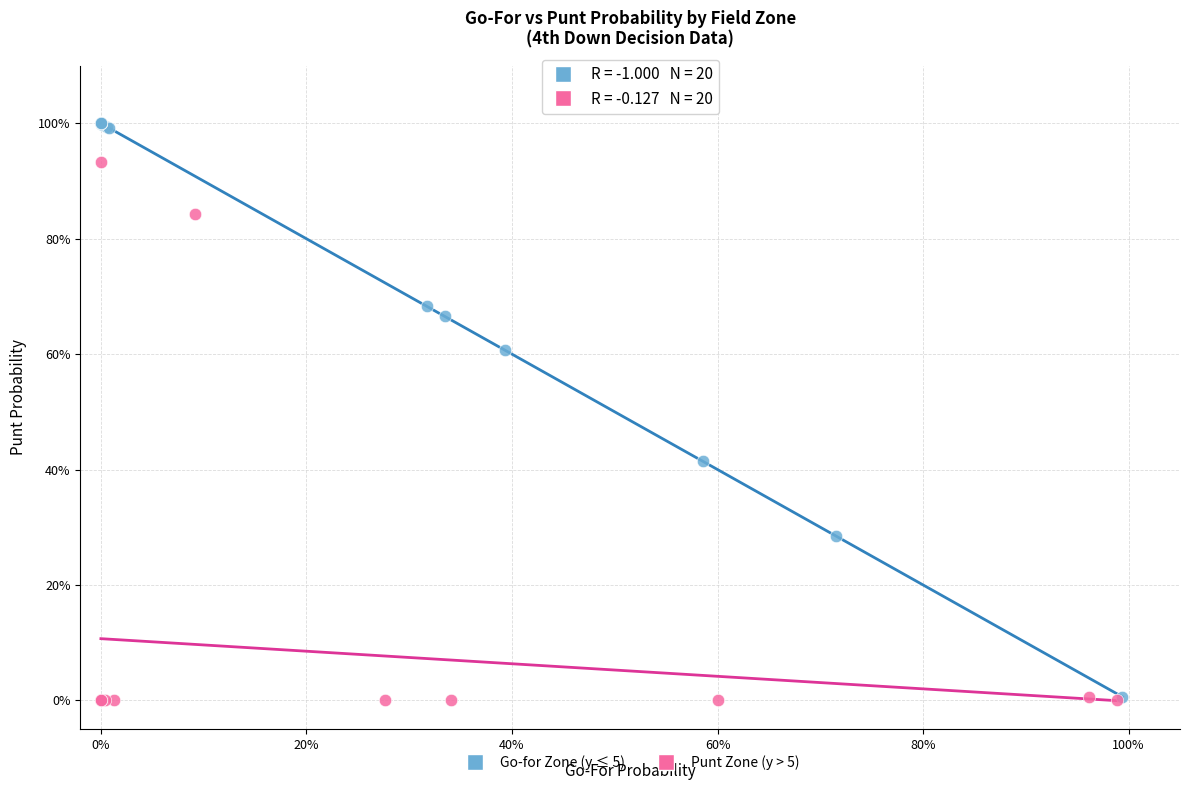

What are all the series names shown in the legend?

Go-for Zone (y ≤ 5), Punt Zone (y > 5)